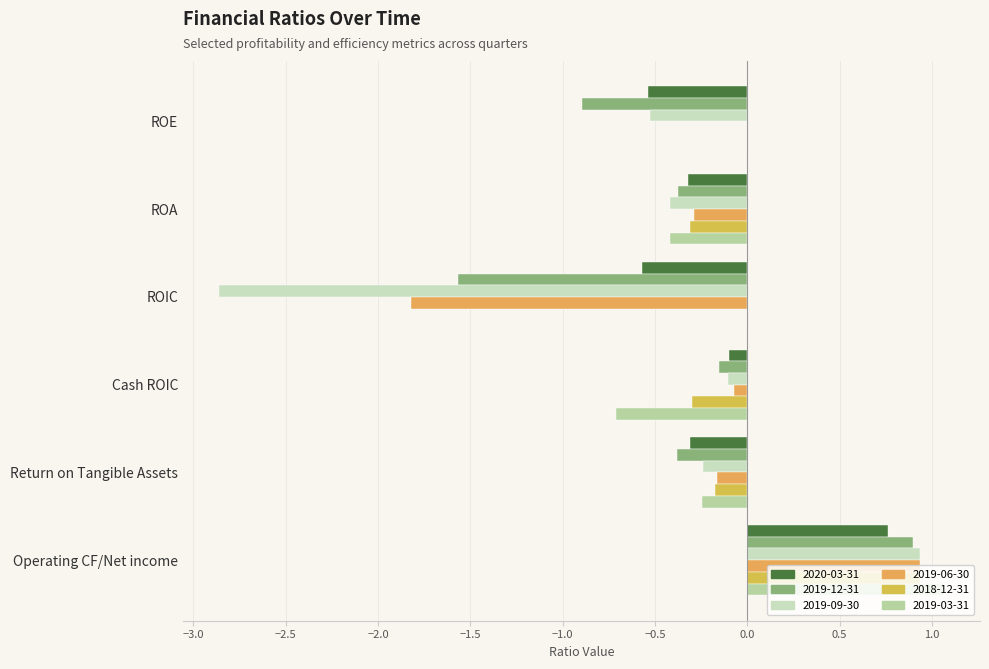

Reading left to right, list all the values displayed in this chart.

2020-03-31: -0.5	-0.3	-0.6	-0.1	-0.3	0.8
2019-12-31: -0.9	-0.4	-1.6	-0.2	-0.4	0.9
2019-09-30: -0.5	-0.4	-2.9	-0.1	-0.2	0.9
2019-06-30: 0.0	-0.3	-1.8	-0.1	-0.2	0.9
2018-12-31: 0.0	-0.3	0.0	-0.3	-0.2	0.9
2019-03-31: 0.0	-0.4	0.0	-0.7	-0.2	1.1